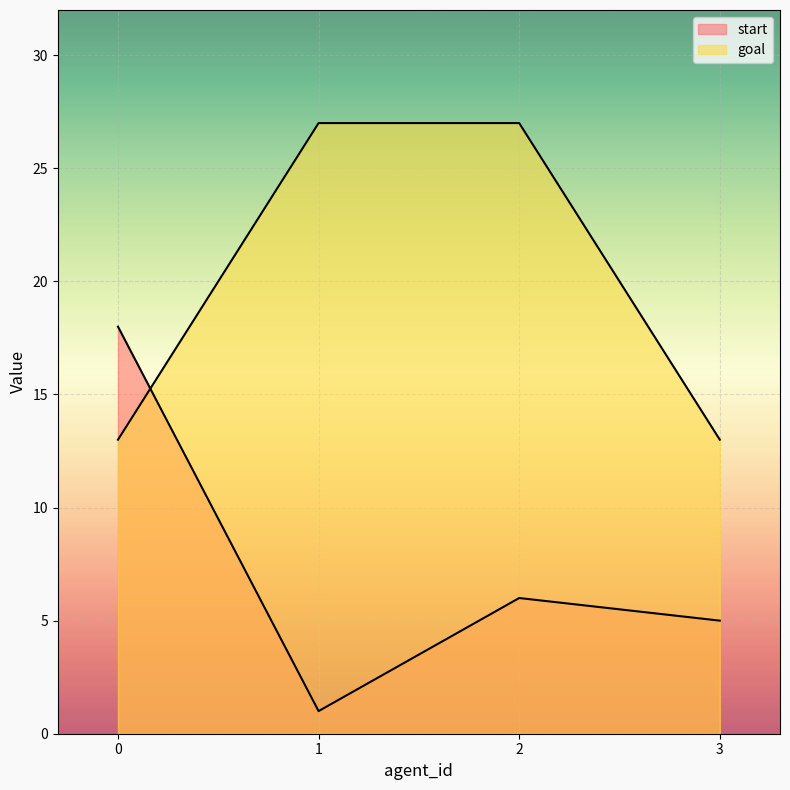

Count the number of data series in this chart.

2